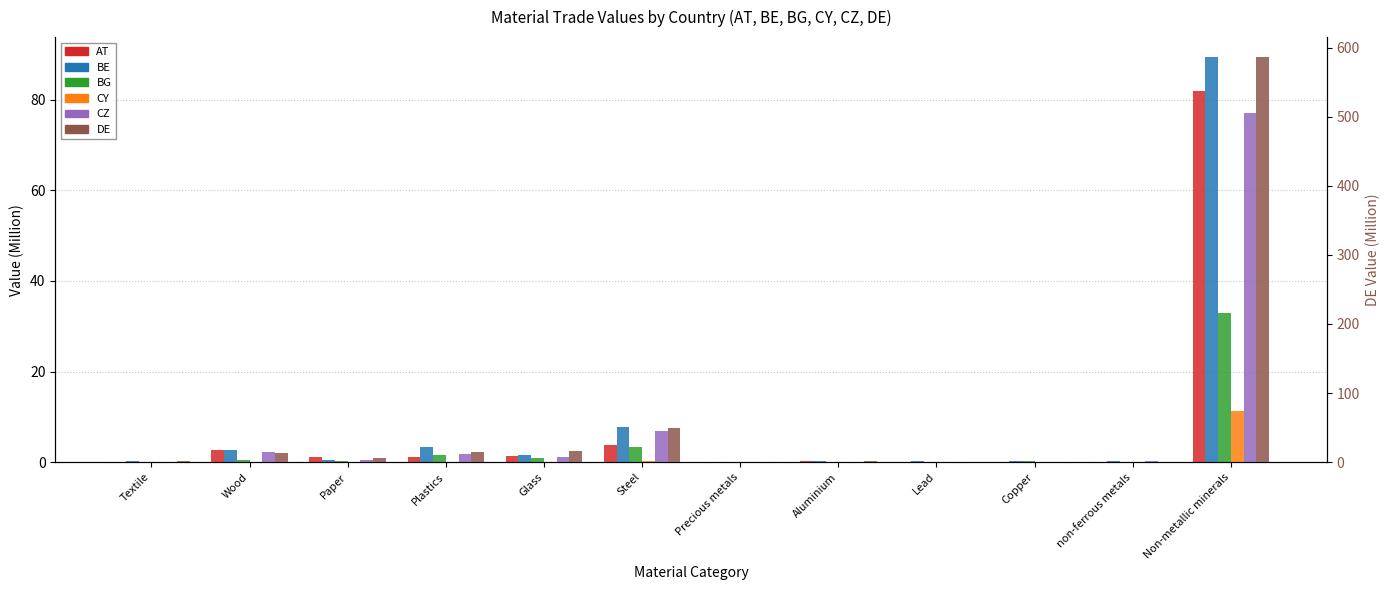

Rank the series at Wood from lowest to highest value.

CY, BG, CZ, AT, BE, DE